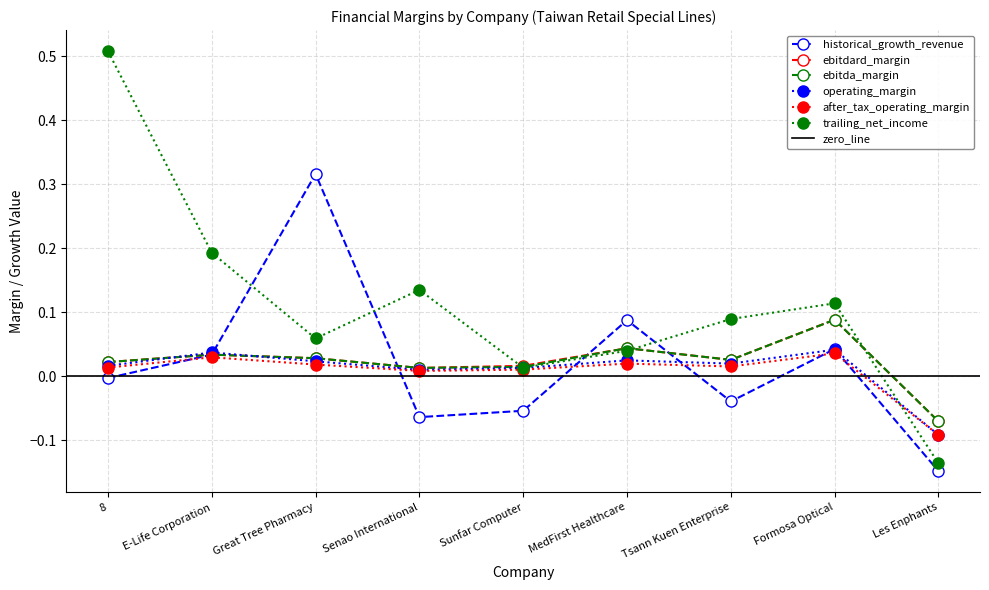

Which series has the widest spread of values?

trailing_net_income